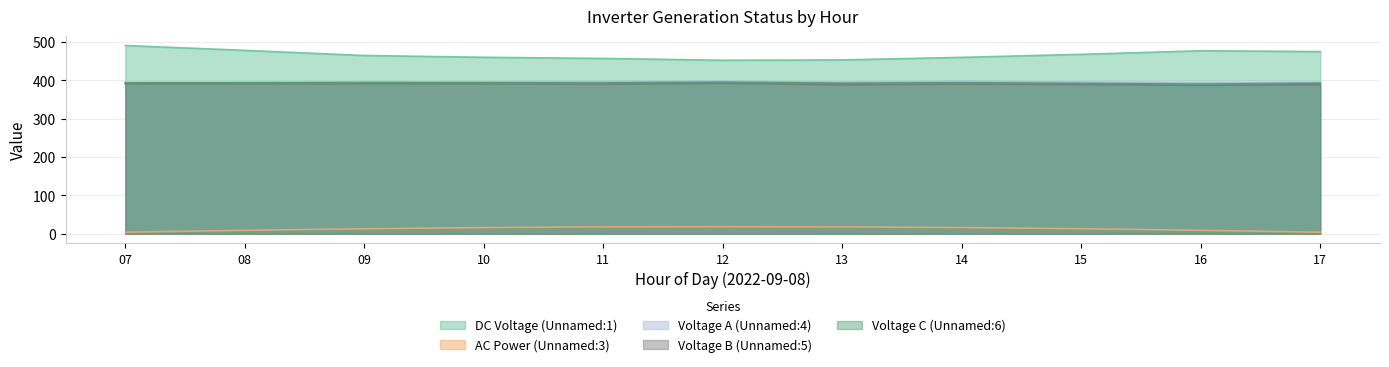

What are all the series names shown in the legend?

DC Voltage (Unnamed:1), AC Power (Unnamed:3), Voltage A (Unnamed:4), Voltage B (Unnamed:5), Voltage C (Unnamed:6)